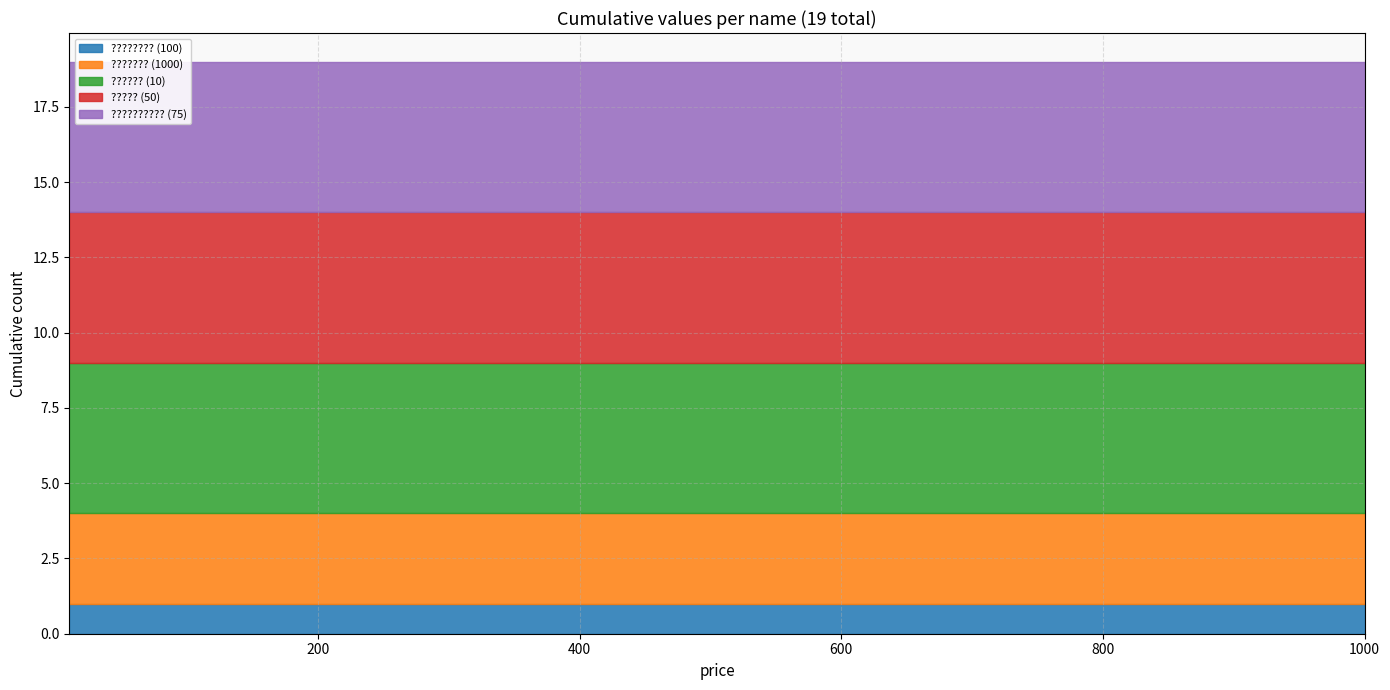

Where is ??????? (1000) nearest to the value 3?

100